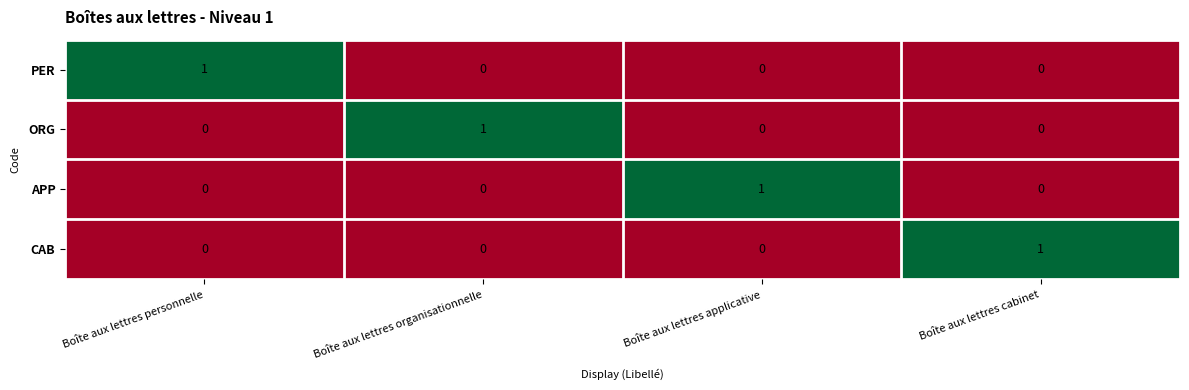

Count the number of data series in this chart.

4